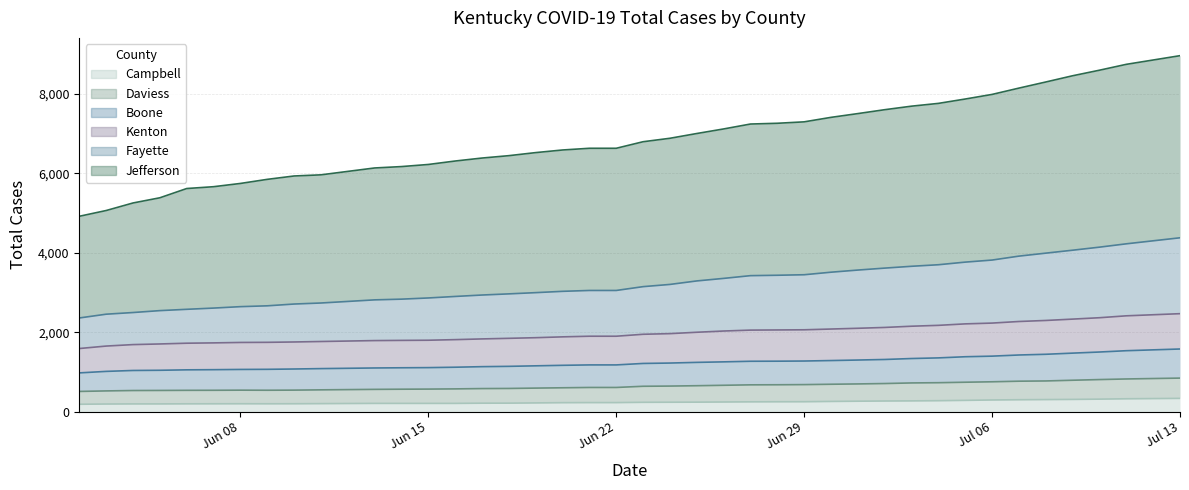

What is the difference between the highest and lowest values at 06/24/2020?

6650